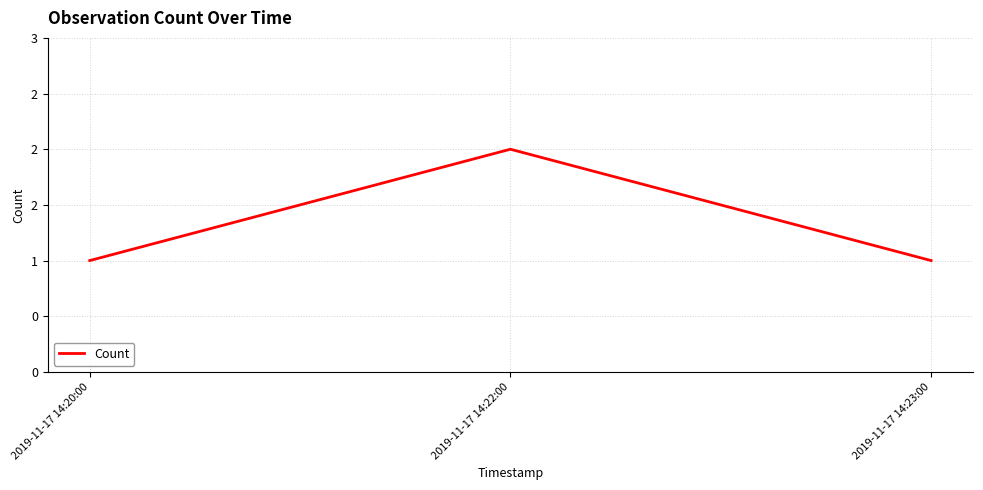

Does the chart have visible grid lines?

Yes